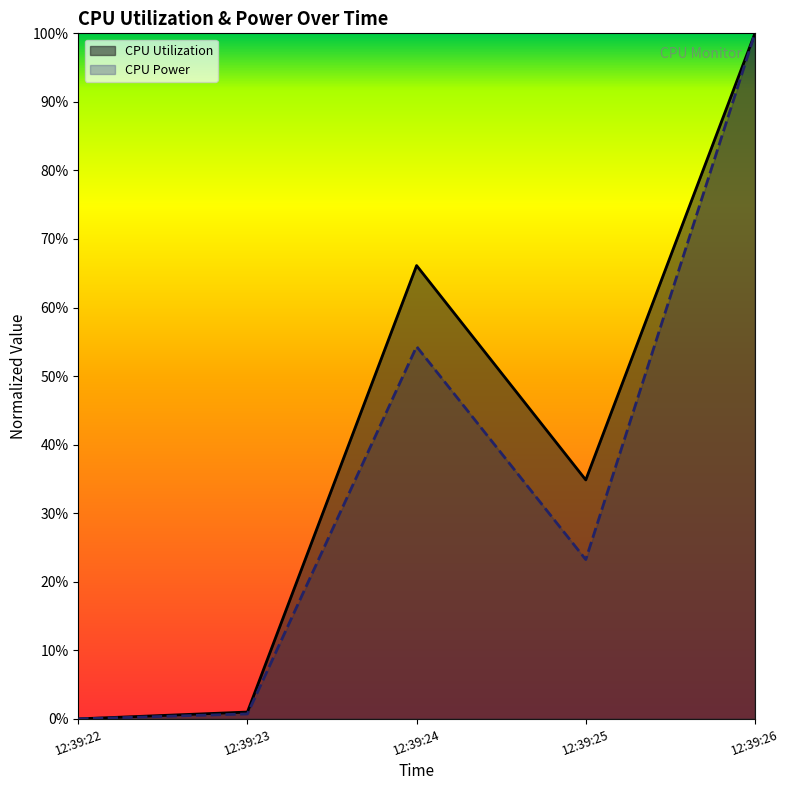

True or false: CPU Utilization and CPU Power intersect in this chart.

False